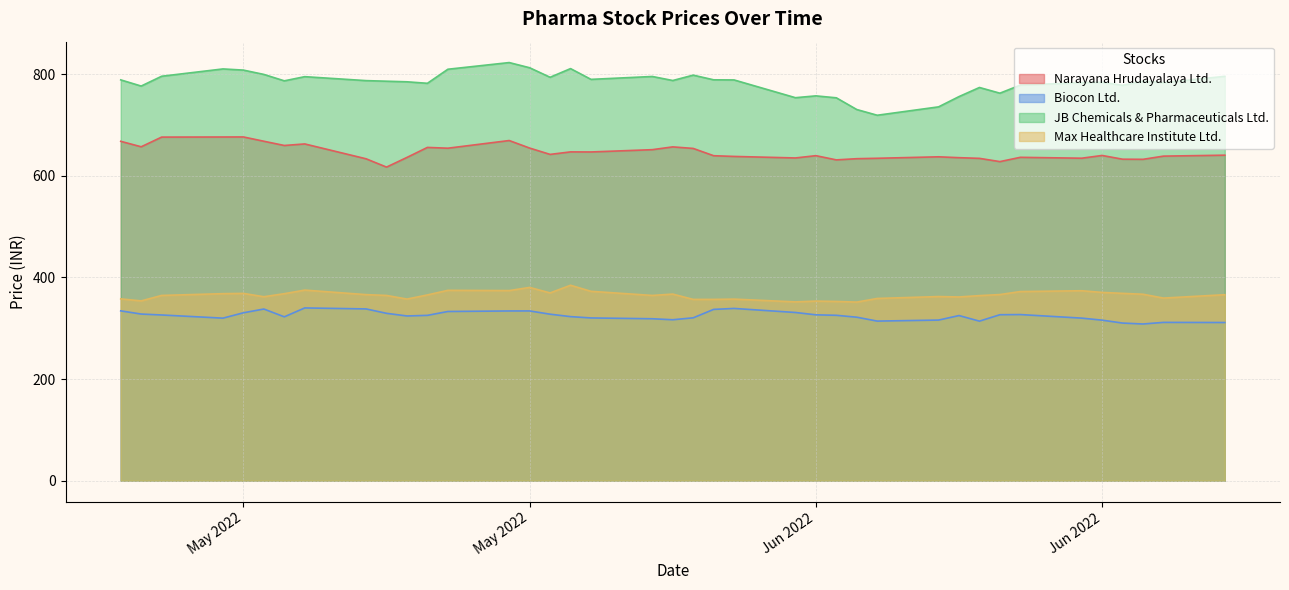

The value of Biocon Ltd. at 2022-06-30 is 308.4. True or false?

True